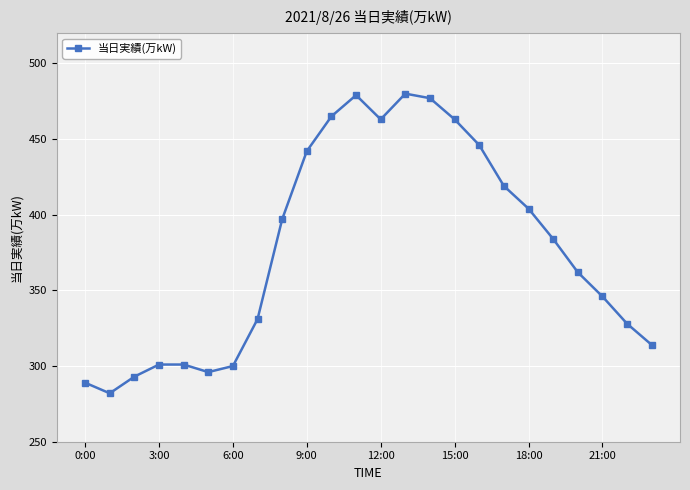

What is the smallest value displayed?

282